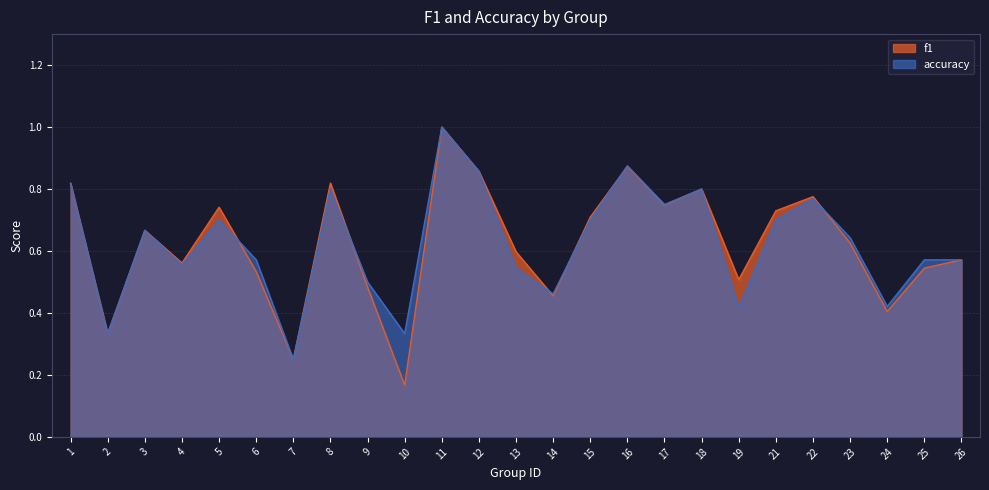

How many times do f1 and accuracy cross each other?

6